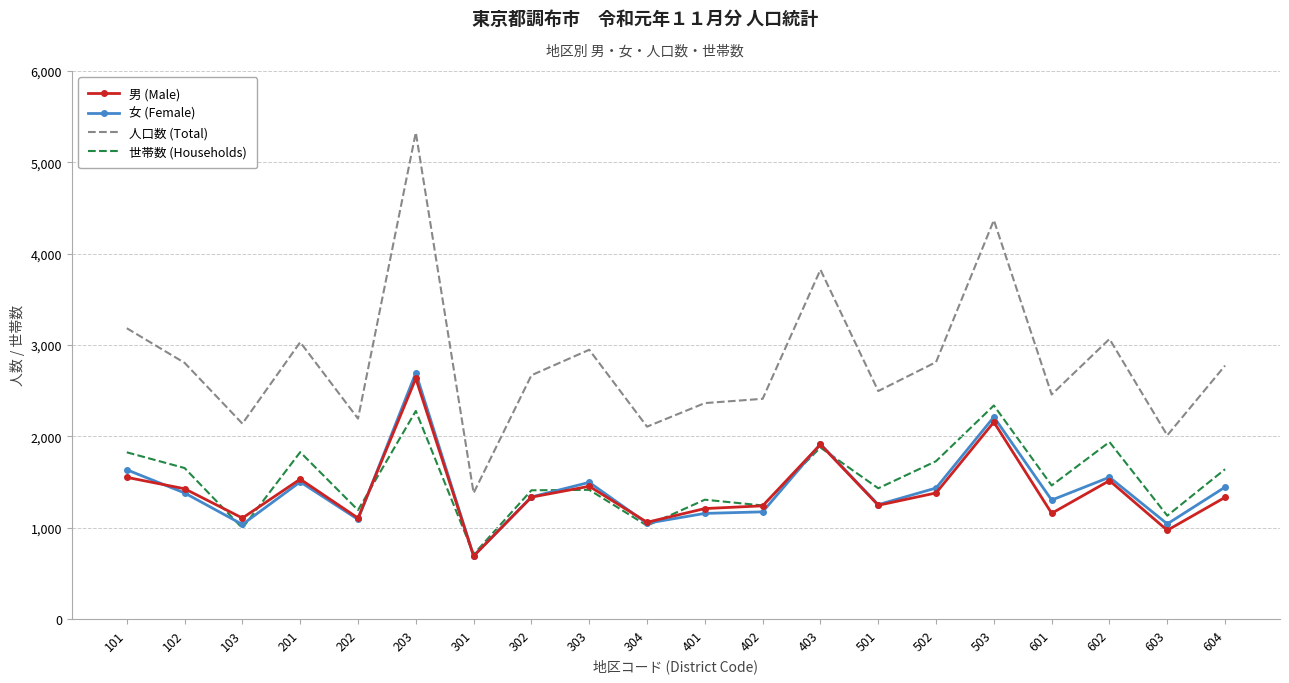

Which series has the largest total across all categories?

人口数 (Total)